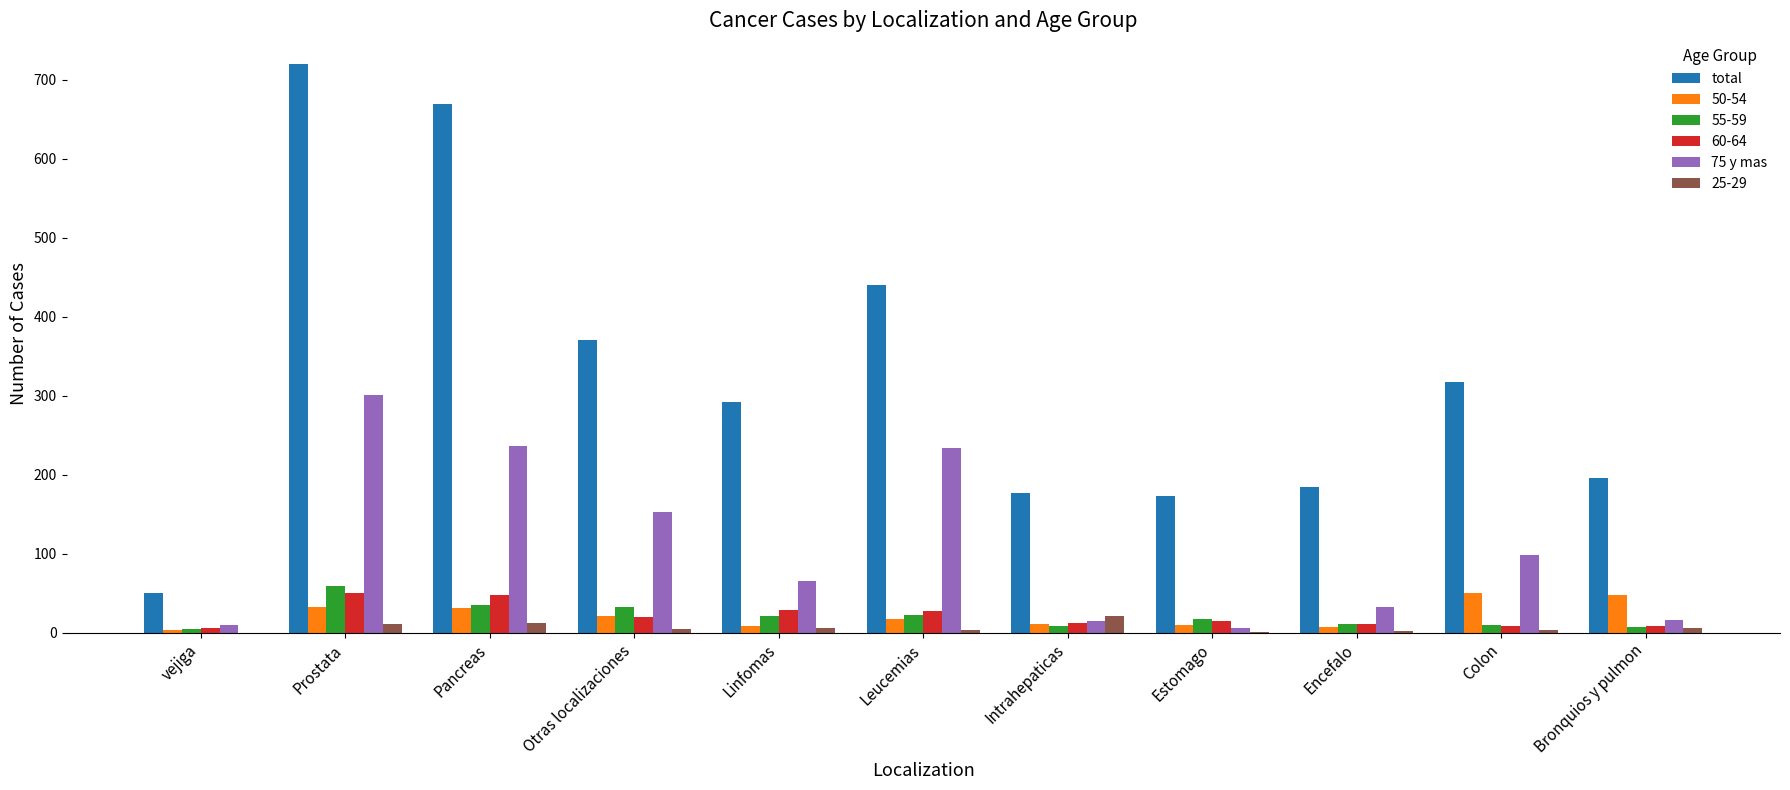

What is the total value across all series at Intrahepaticas?

244